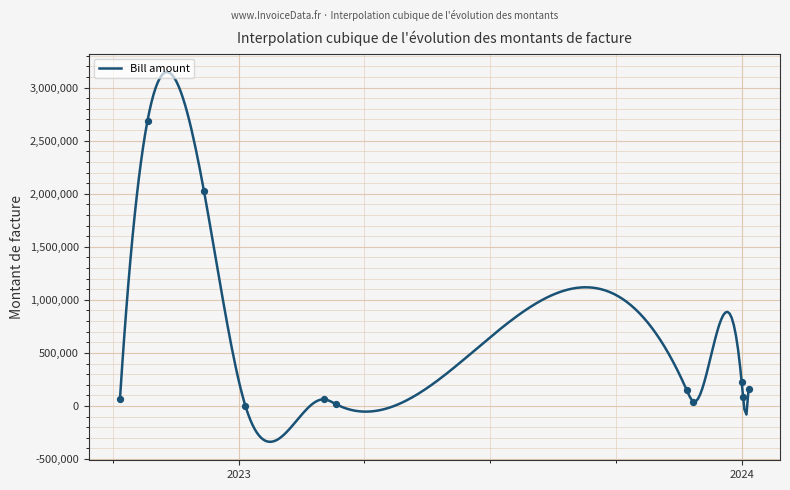

What is the maximum value for Bill amount?

3145907.4